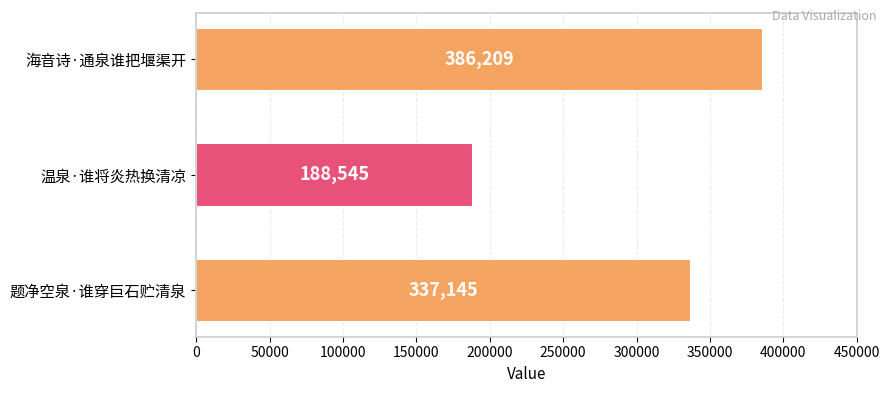

How many series are shown in this chart?

1